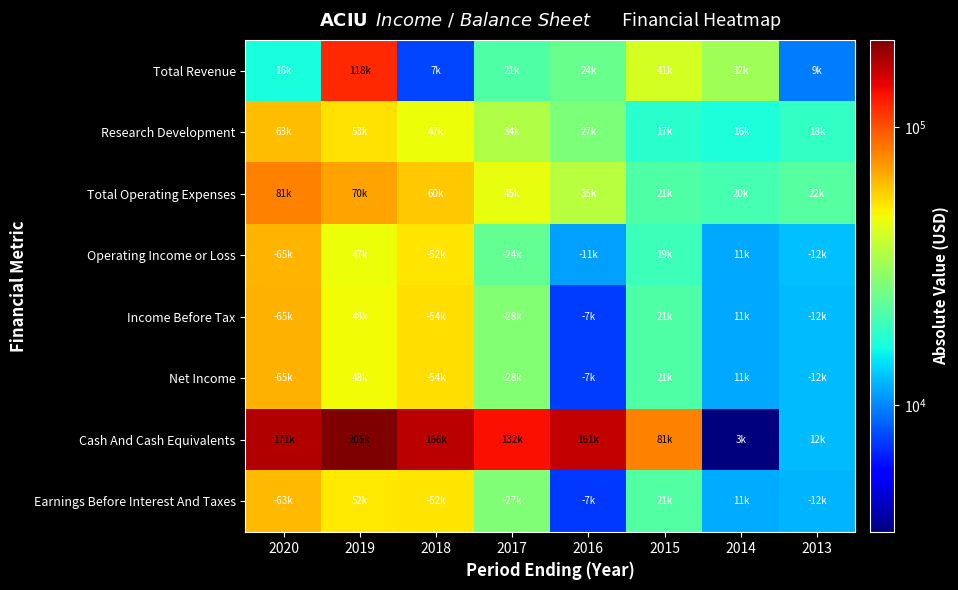

Which category has the highest value across all series?

2019